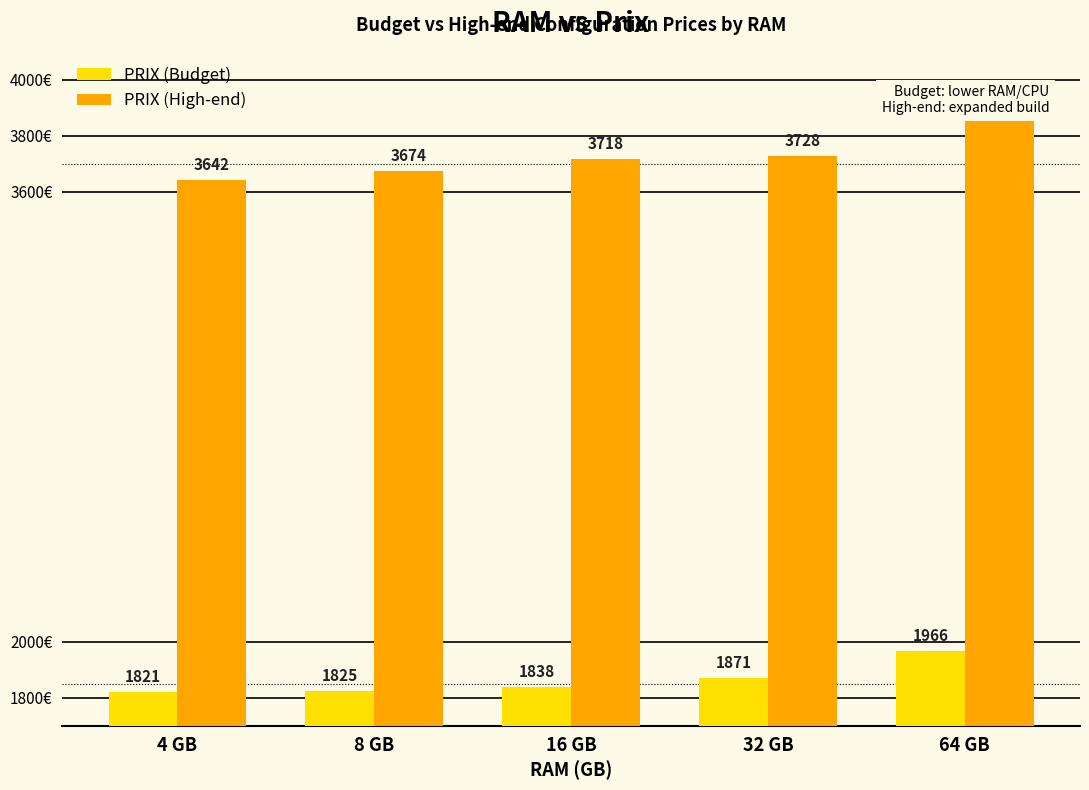

Is it true that PRIX (High-end) equals 3718 at 16 GB?

True